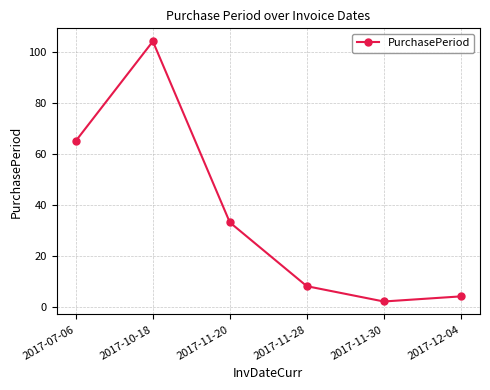

How many categories are shown in the chart?

6